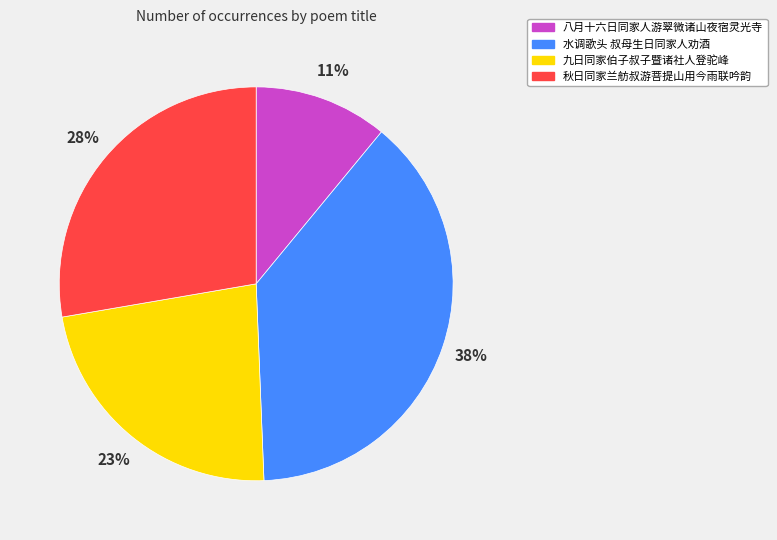

To the nearest percent, what is the difference between the 秋日同家兰舫叔游菩提山用今雨联吟韵 and 八月十六日同家人游翠微诸山夜宿灵光寺 slice percentages?

17%